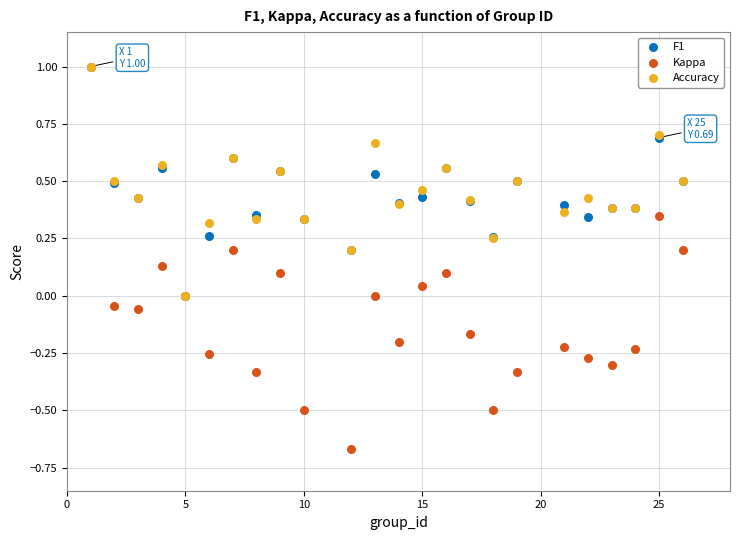

Which series reaches the minimum Y coordinate?

Kappa